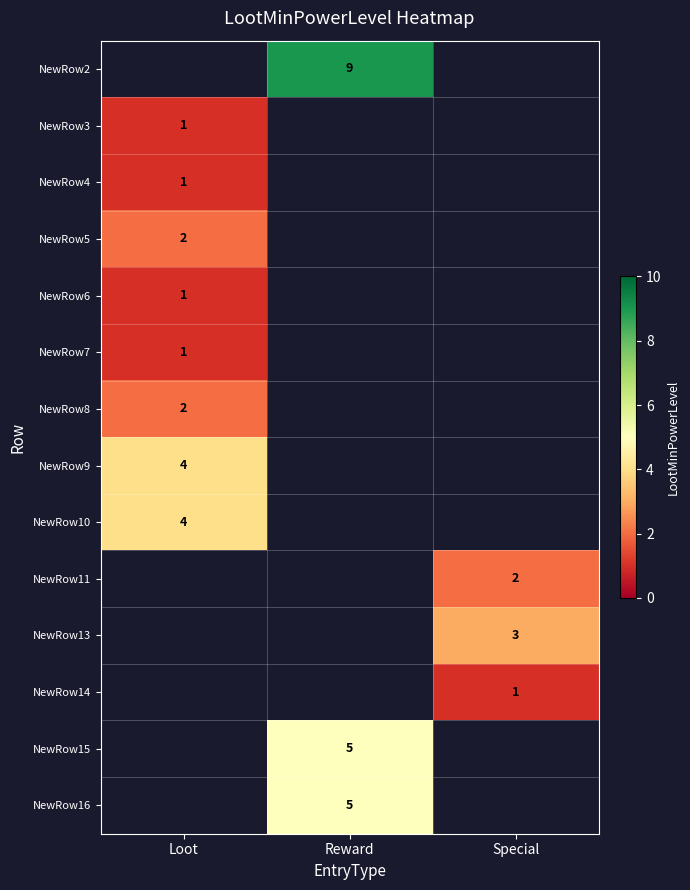

The value of NewRow7 at Loot is 1. True or false?

True